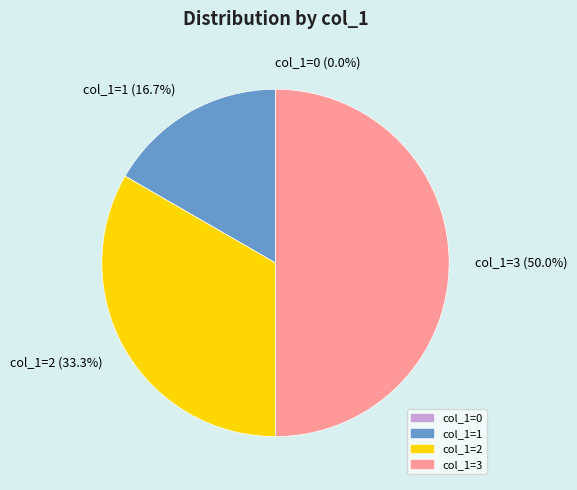

How many segments does this pie chart have?

4